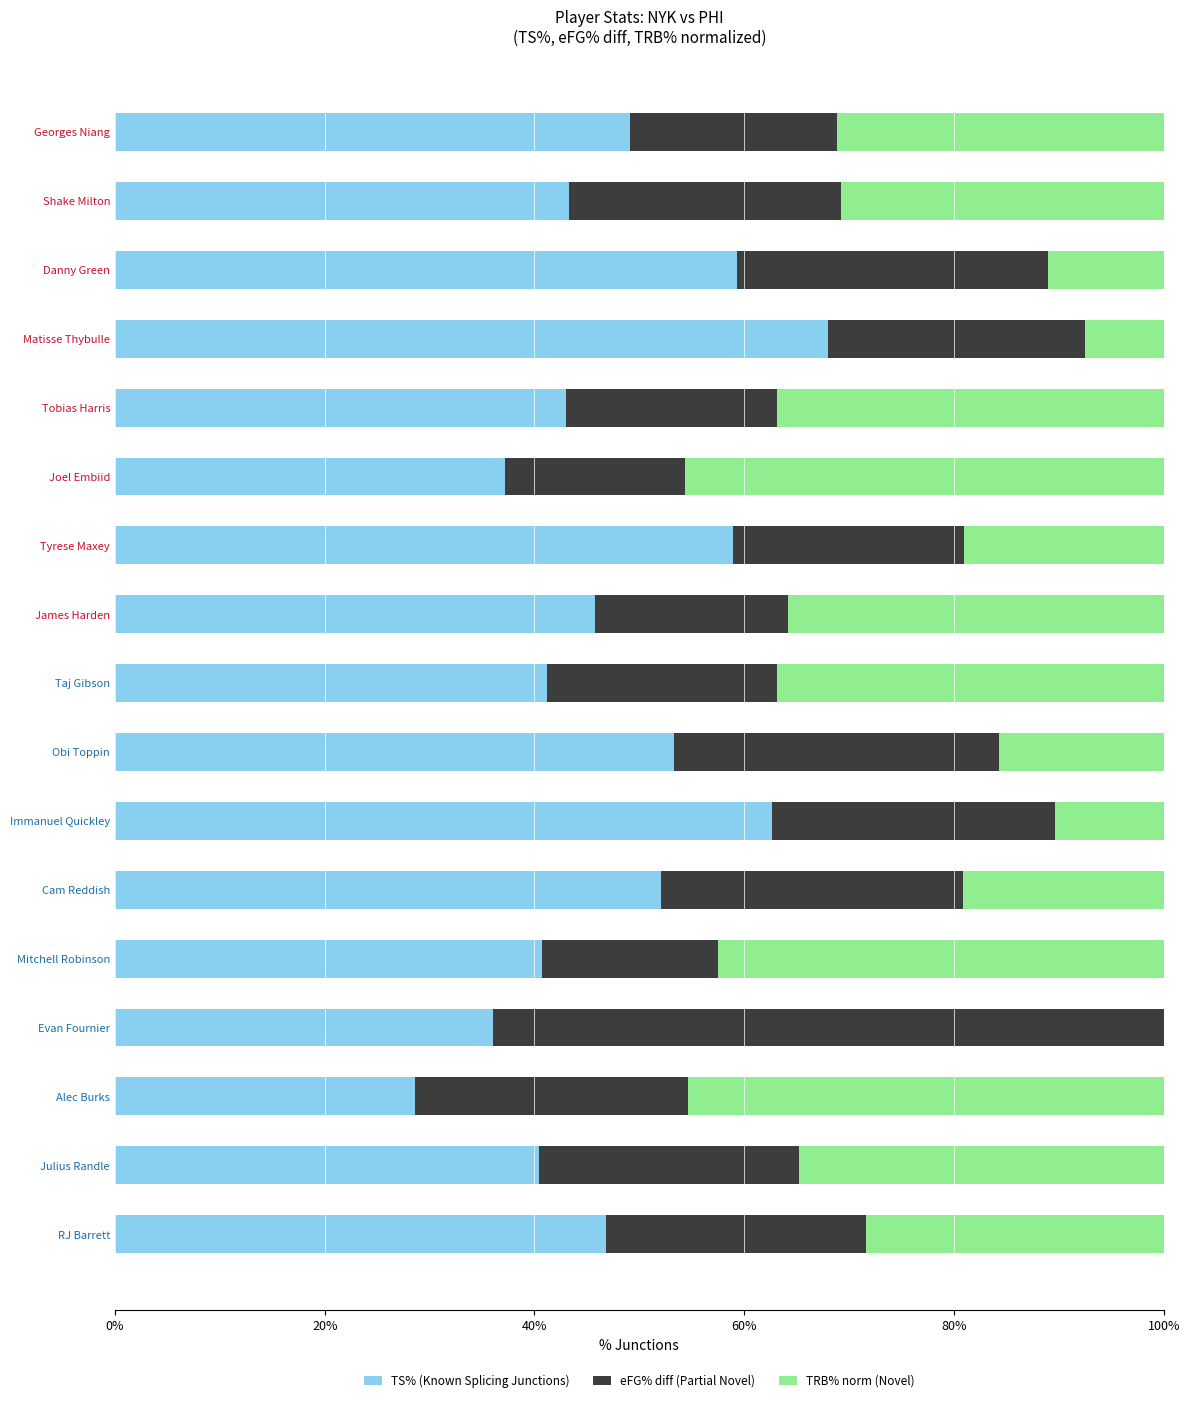

At which label does TS% (Known Splicing Junctions) reach its peak?

Matisse Thybulle